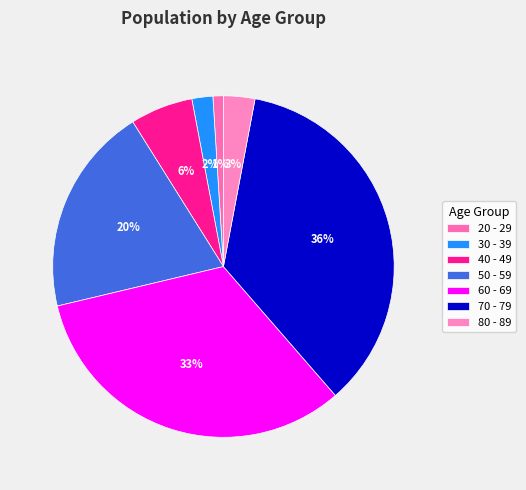

Which has a higher value, 30 - 39 or 40 - 49?

40 - 49